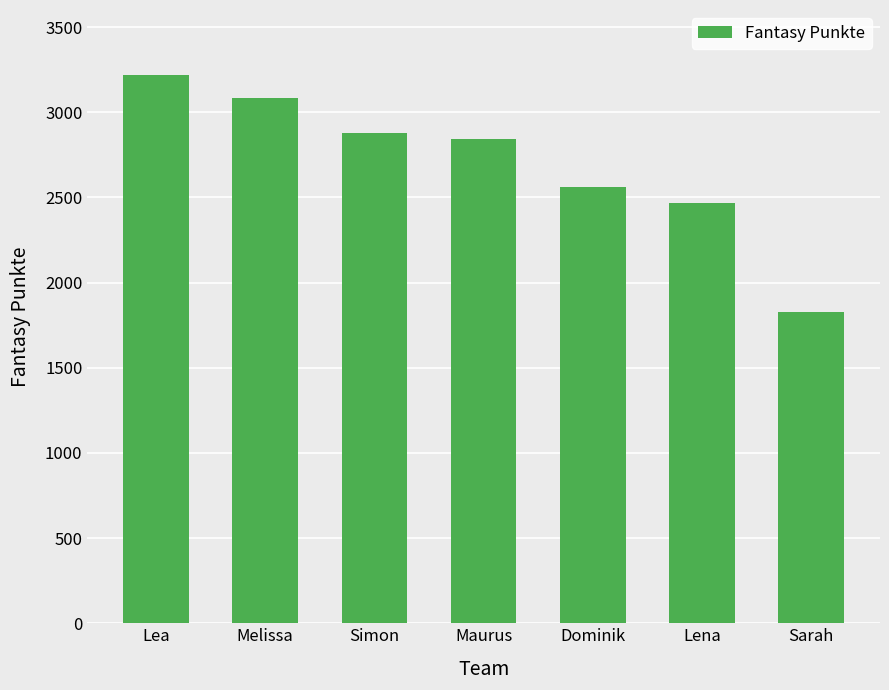

Is it true that the value at Lea is 3221?

True